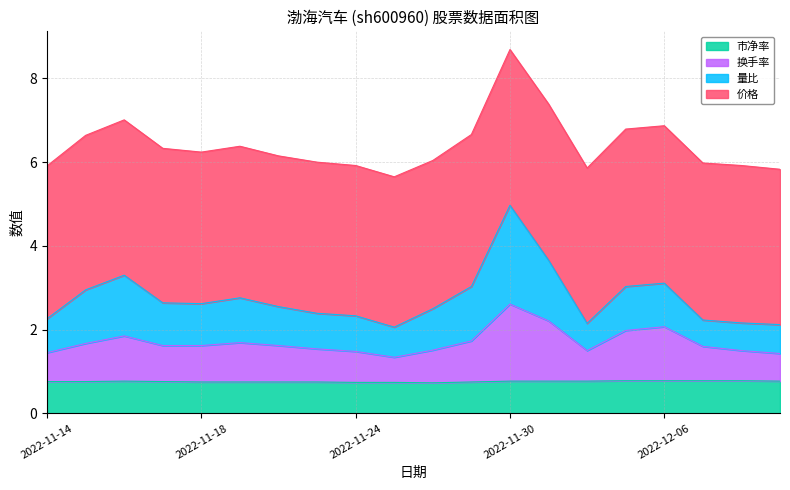

What is the highest value of the 市净率 series?

0.8